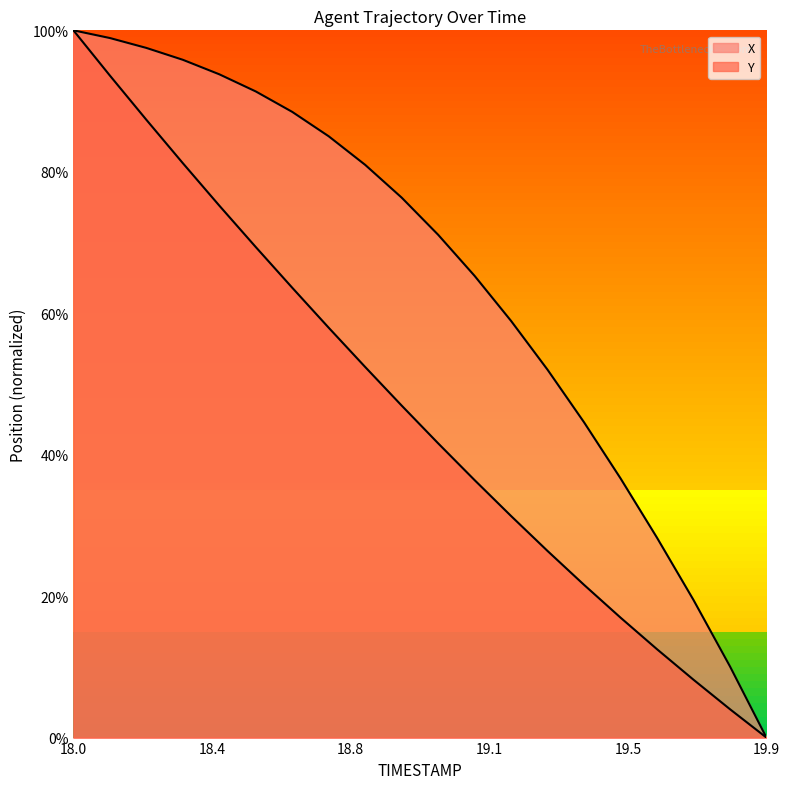

What is the difference between the maximum and minimum values in the X series?

1.0